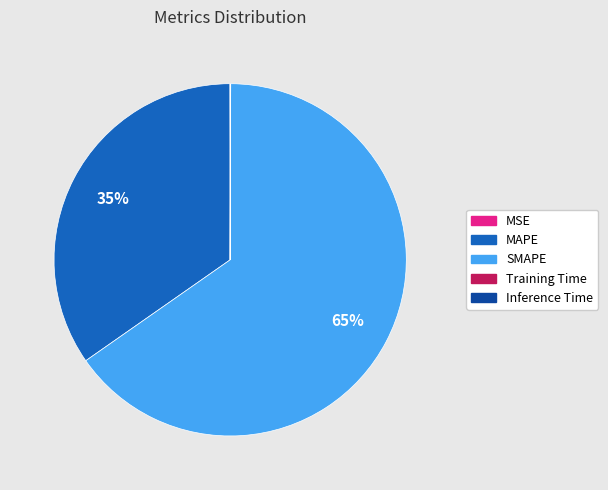

Is there any slice that represents more than half of the pie?

Yes